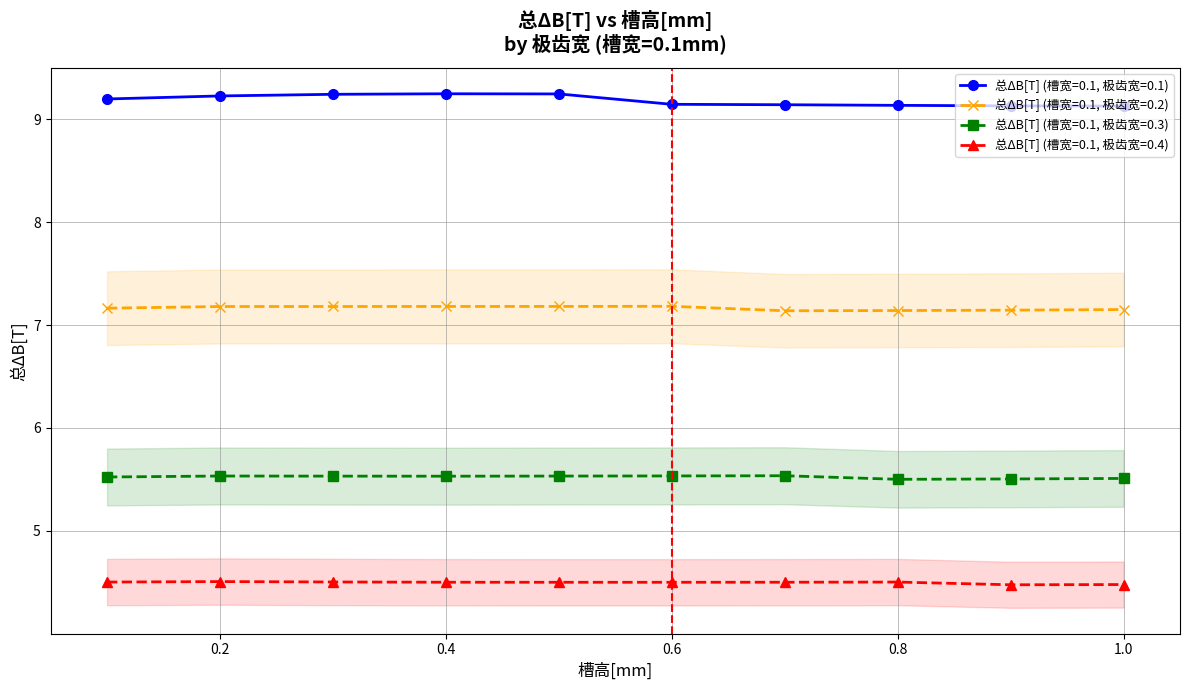

Where is 总ΔB[T] (槽宽=0.1, 极齿宽=0.1) nearest to the value 9?

1.0